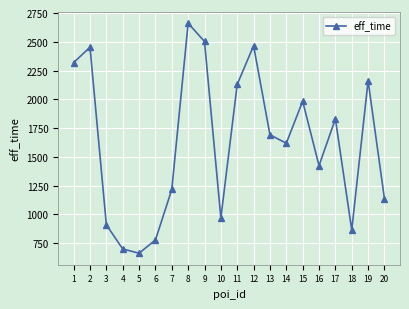

Between 4 and 18, which is larger?

18